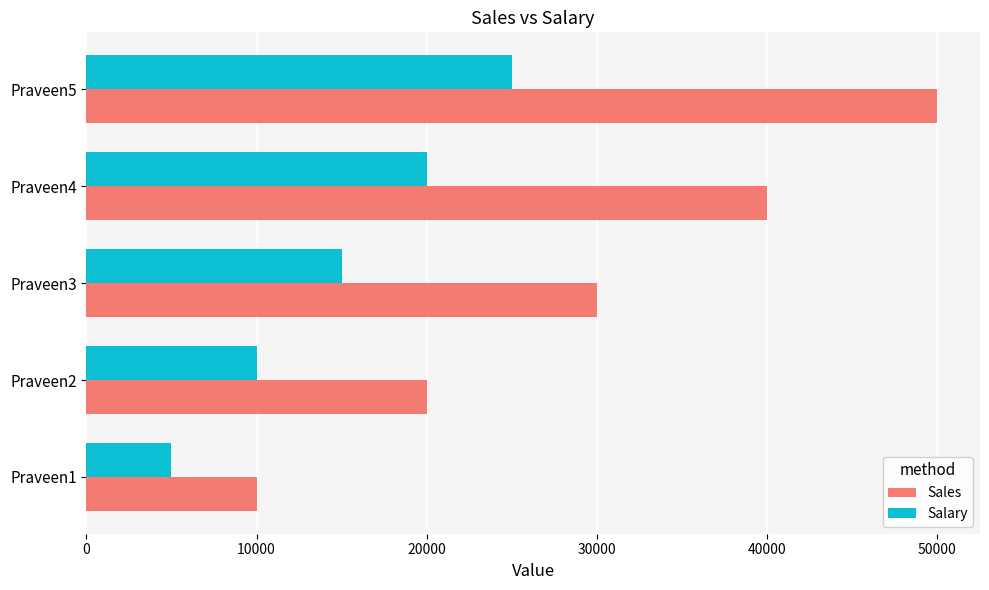

How many Sales values are between 20000 and 40000?

3